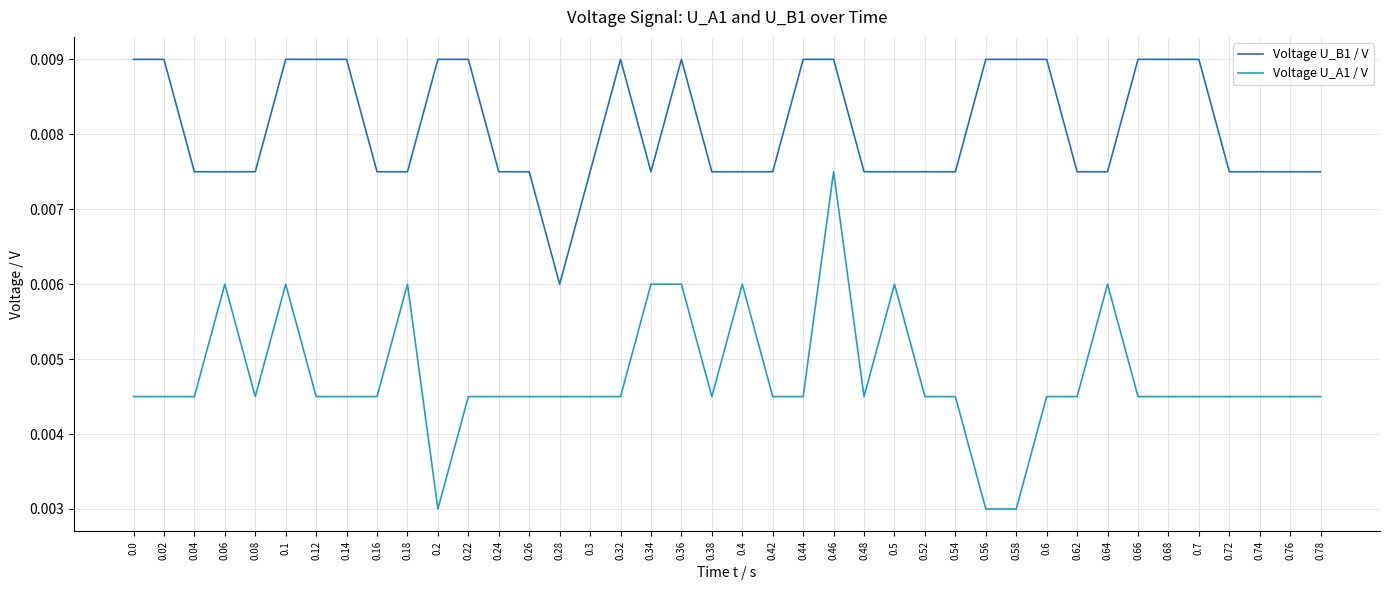

Which category has the highest value in the Voltage U_A1 / V series?

0.46